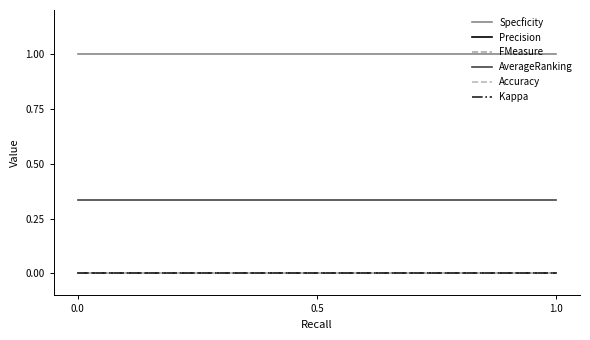

Reading left to right, what are all the values shown in this chart?

Specficity: 1.0	1.0
Precision: 0.0	0.0
FMeasure: 0.0	0.0
AverageRanking: 0.3	0.3
Accuracy: 0.0	0.0
Kappa: 0.0	0.0